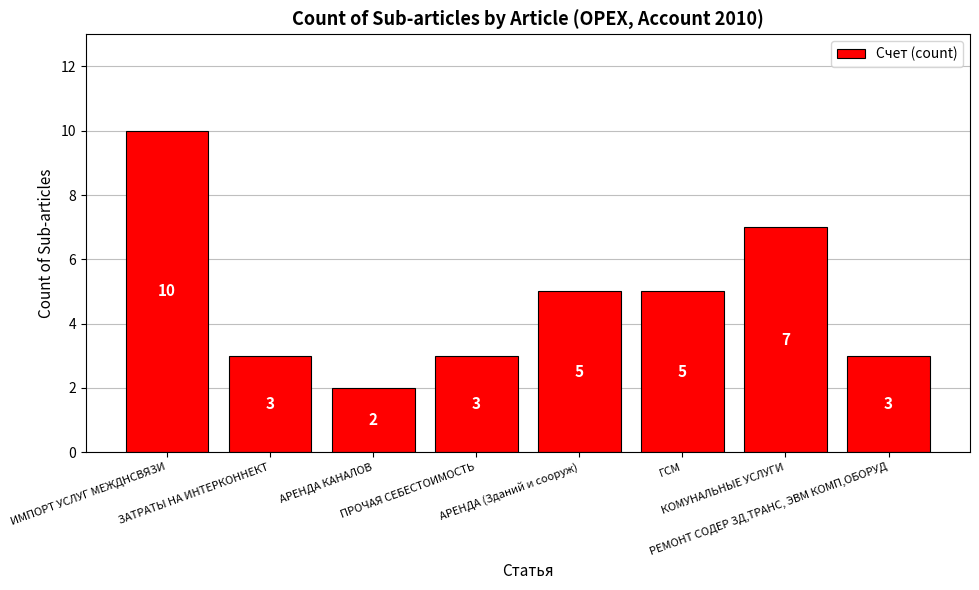

Reading left to right, what are all the values shown in this chart?

10	3	2	3	5	5	7	3